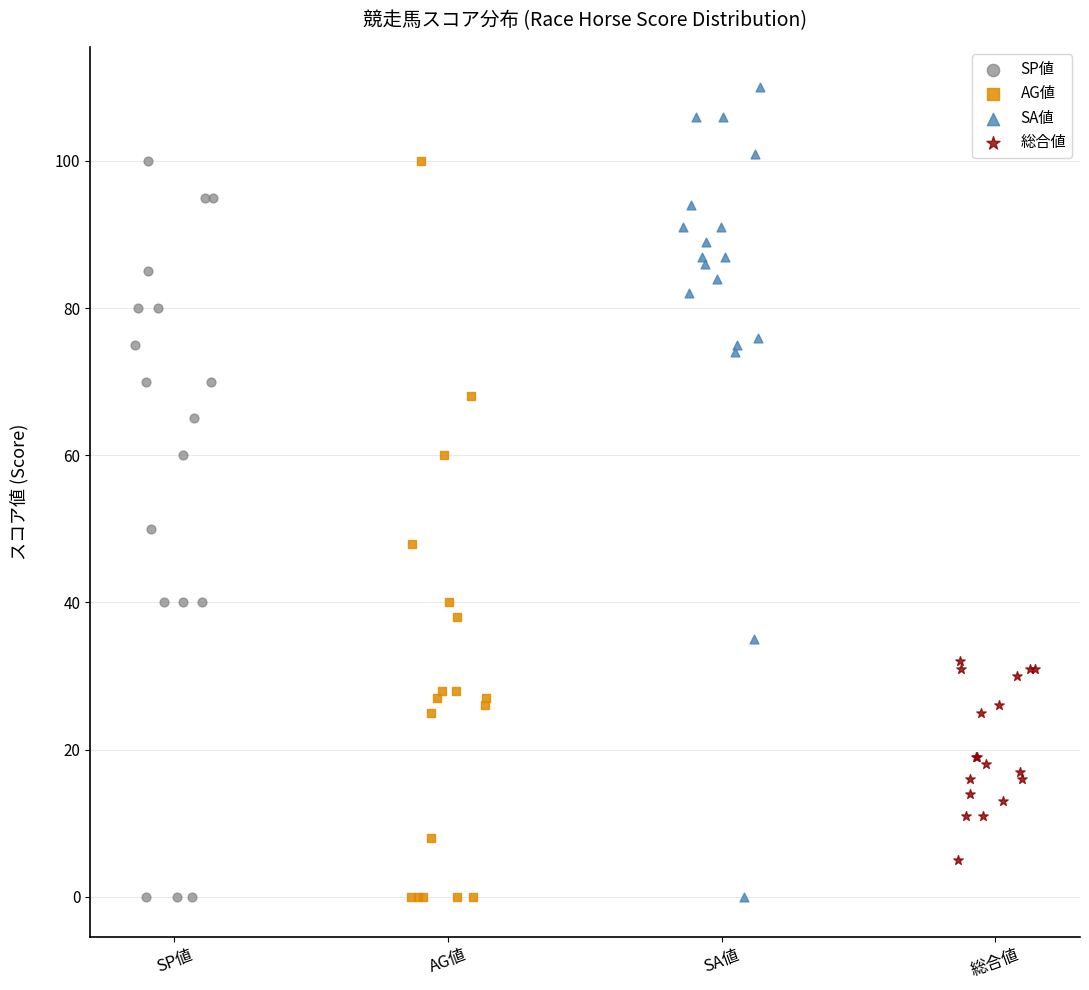

Which series has the largest Y range (max minus min)?

SA値